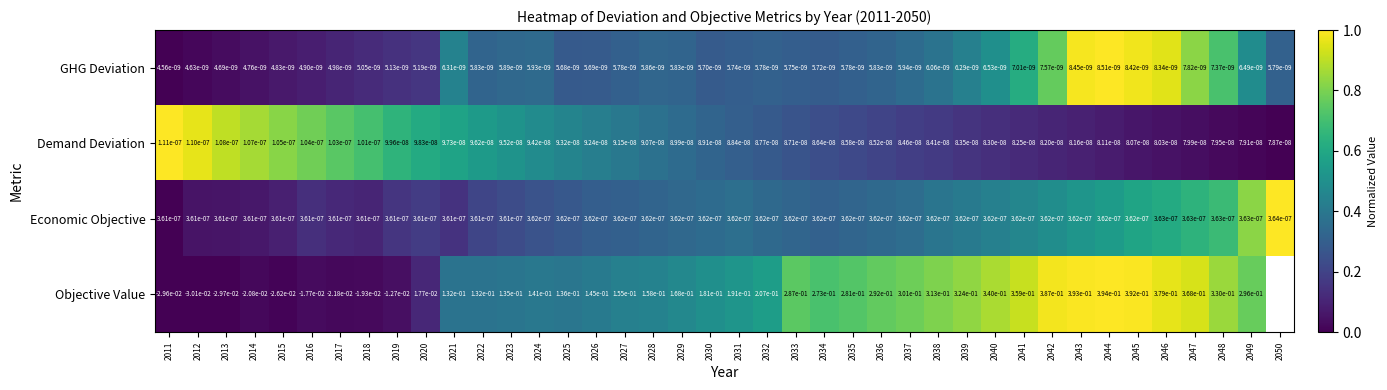

The Economic Objective series shows 0.0 at 2050. True or false?

True